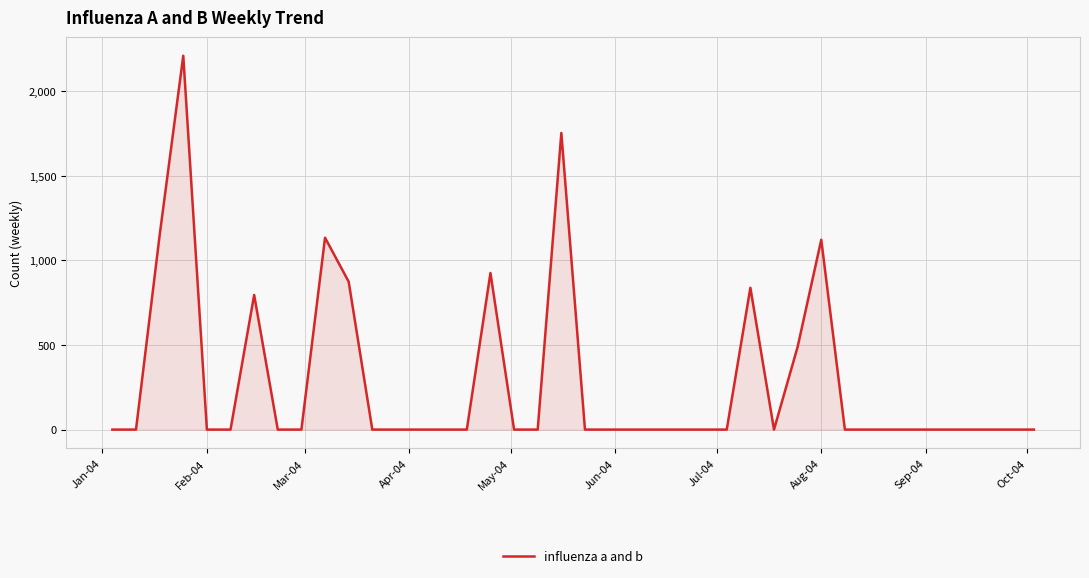

What is the difference between the maximum and minimum values?

2210.2